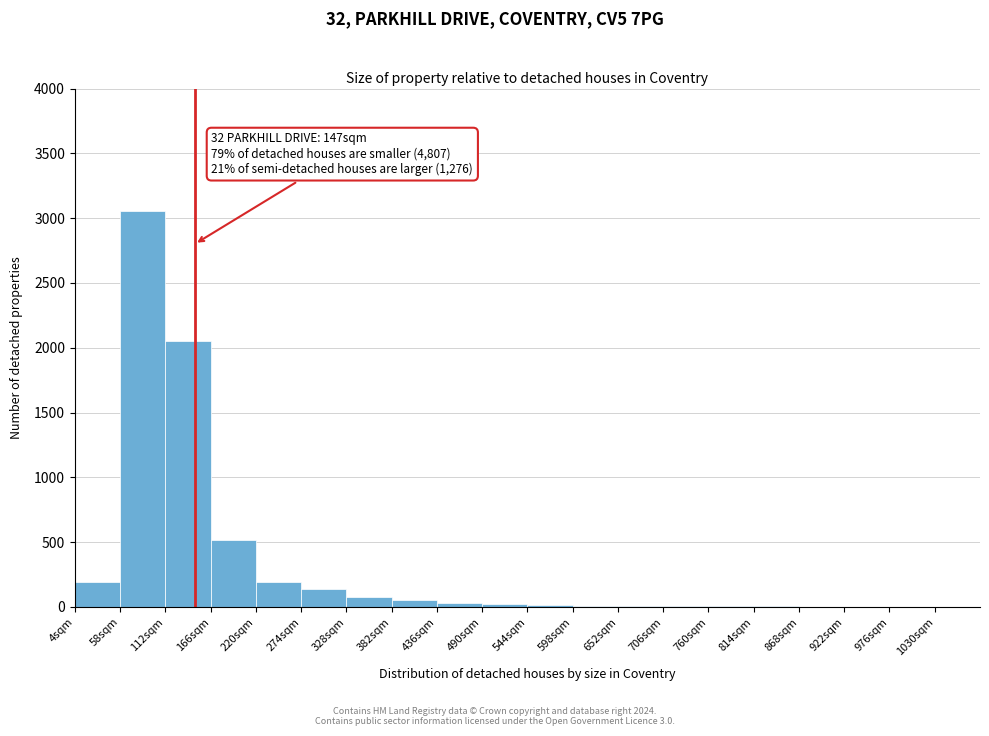

Which range on the x-axis has the tallest bar?

58 to 112